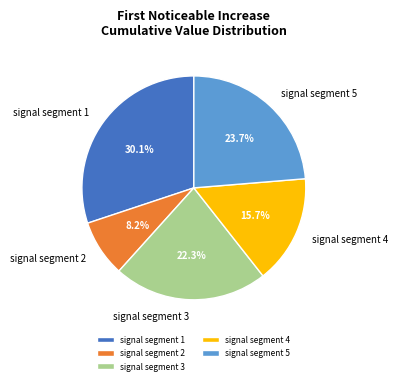

To the nearest percent, what is the average slice percentage?

20%